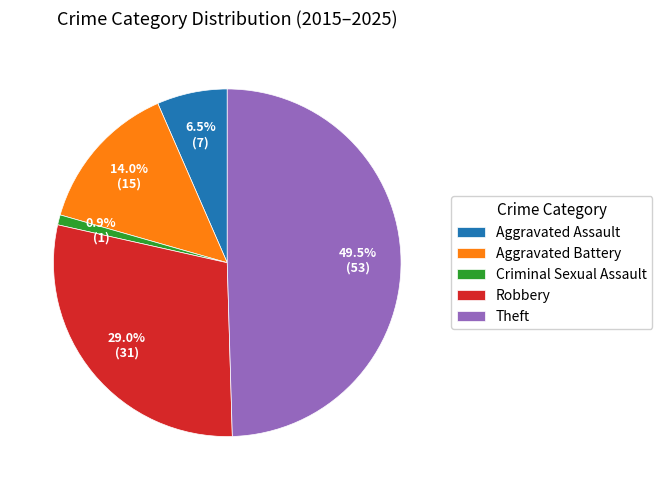

To the nearest percent, what portion does Criminal Sexual Assault represent?

1%